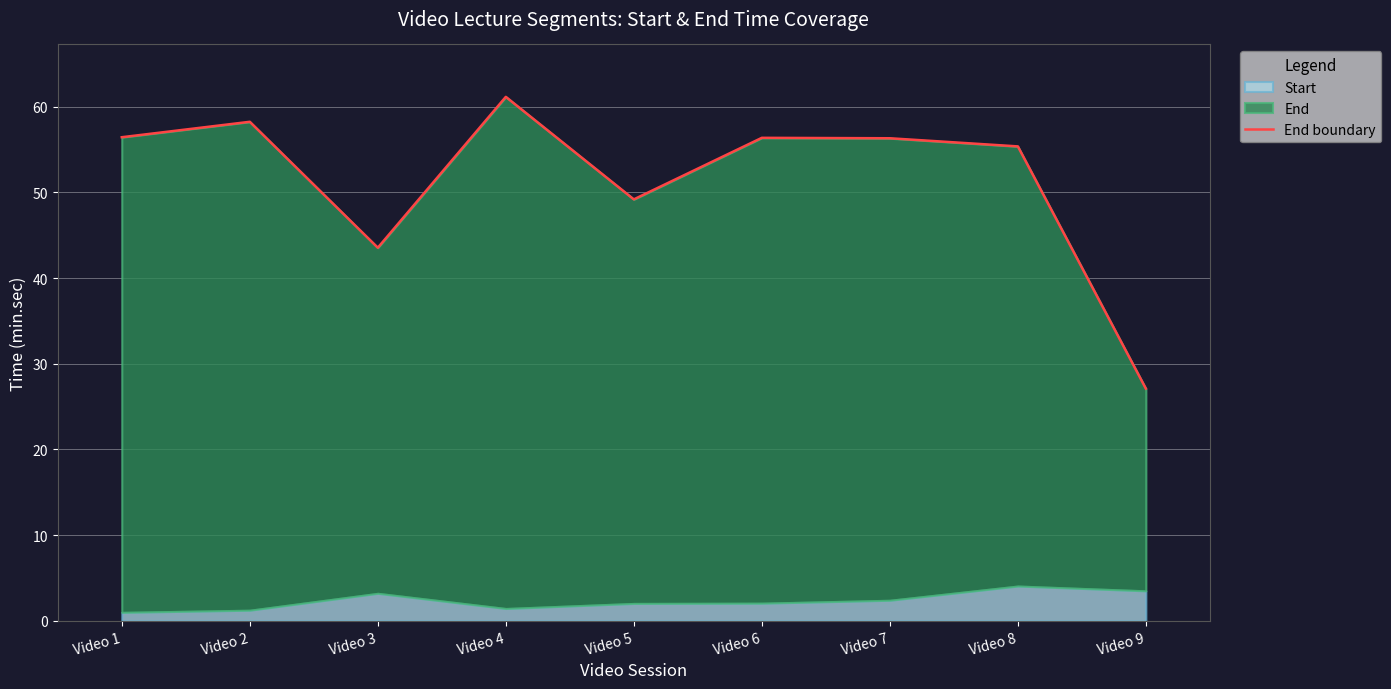

The chart shows a value of 61.1 at Video 4. True or false?

True